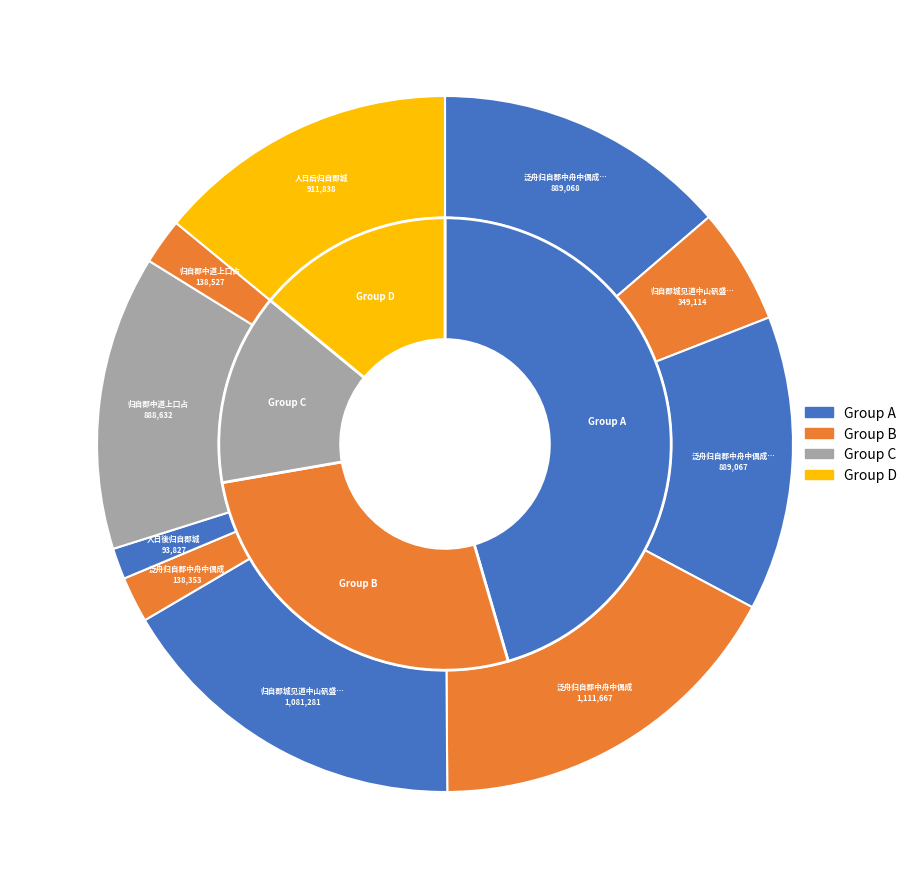

What percentage is the 泛舟归自郡中舟中偶成 slice, to the nearest percent?

17%